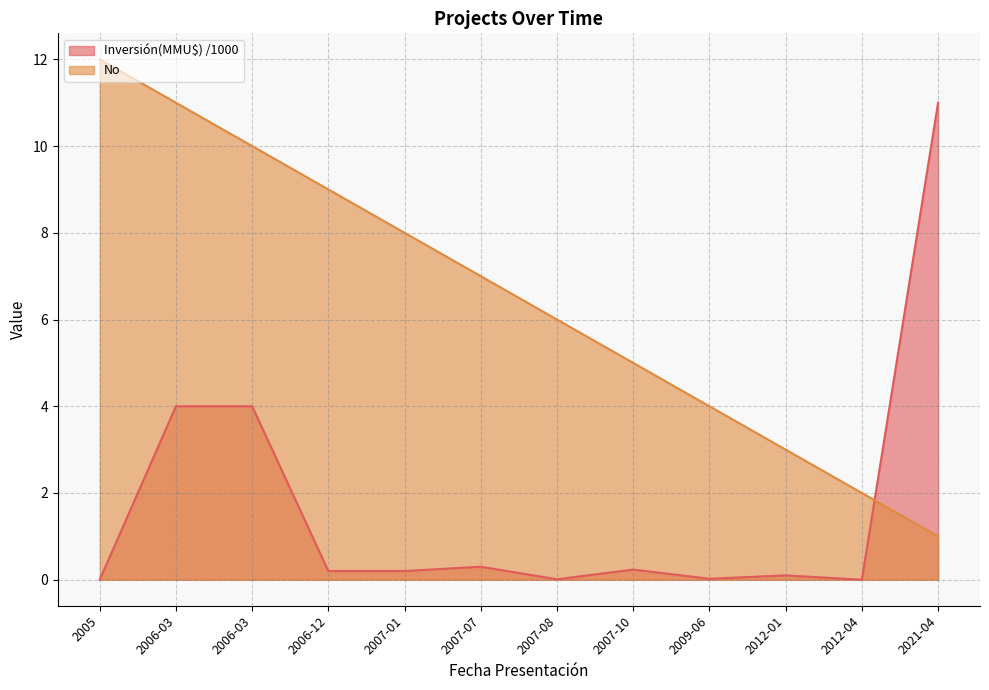

What is the difference between the Inversión(MMU$) values at 2007-07 and 2005?

0.3